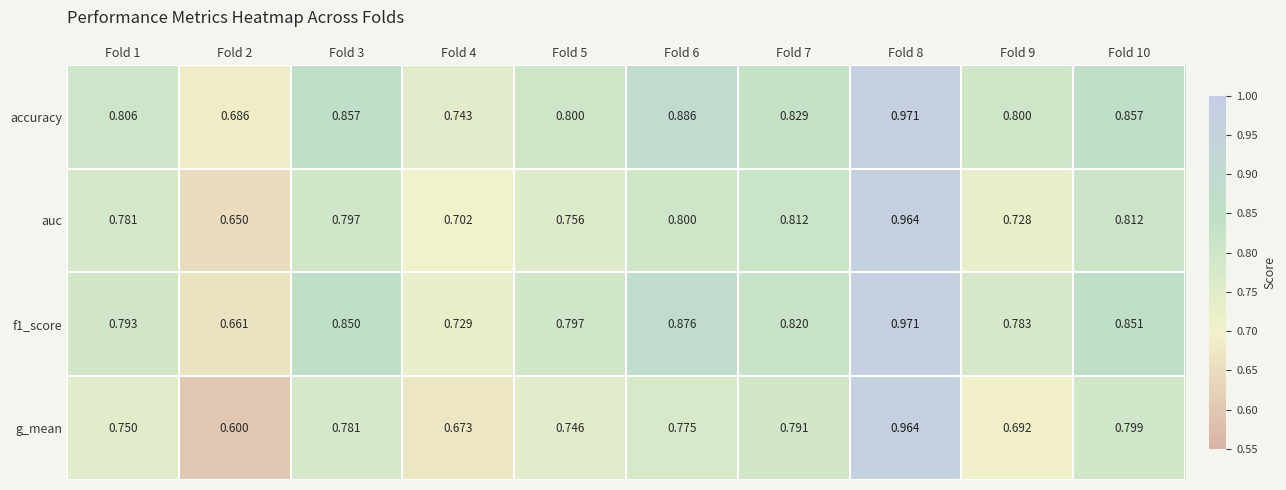

Which series has the largest total across all categories?

accuracy